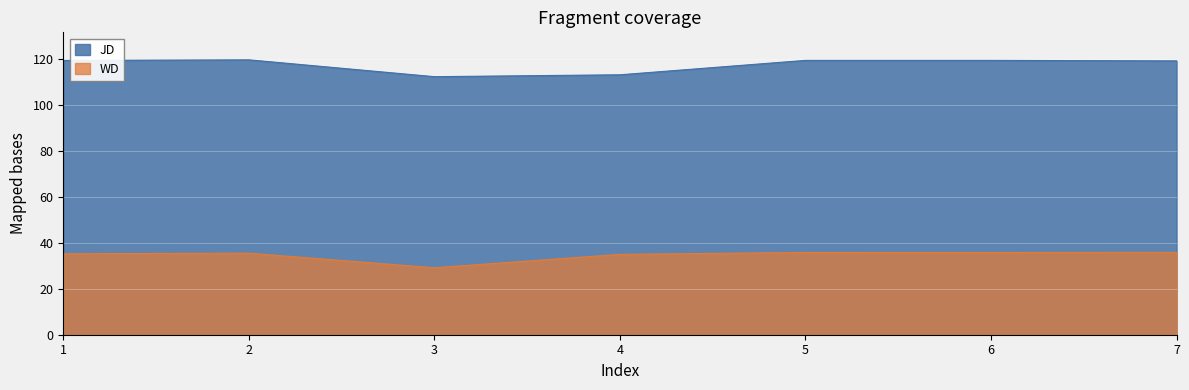

How many values in the WD series exceed 35?

5